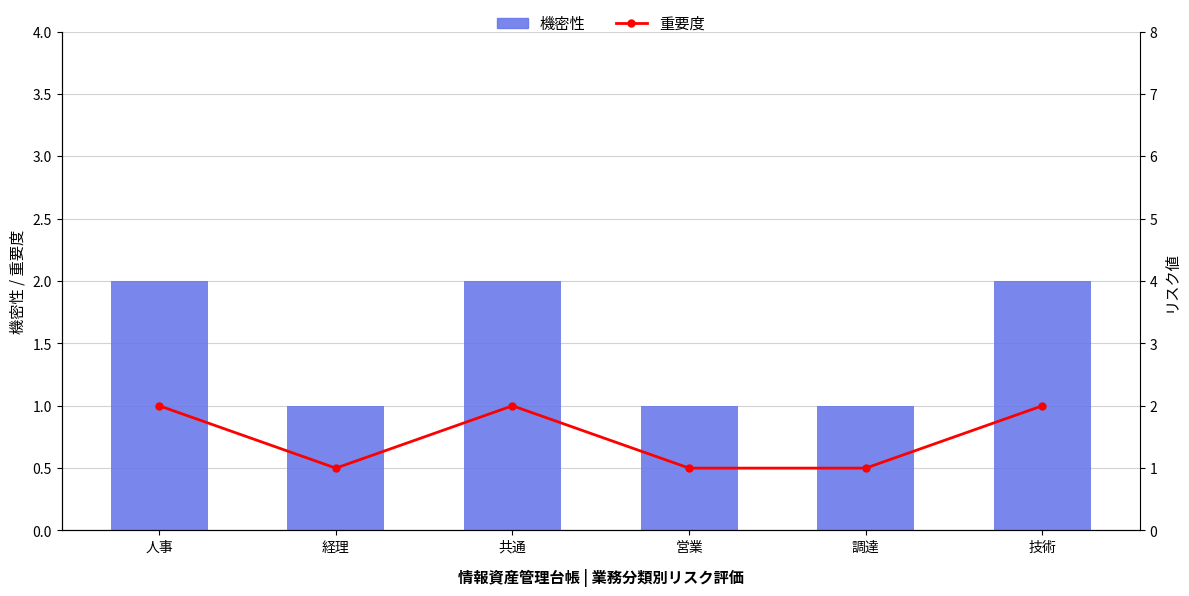

What is the total value across all series at 技術?

4